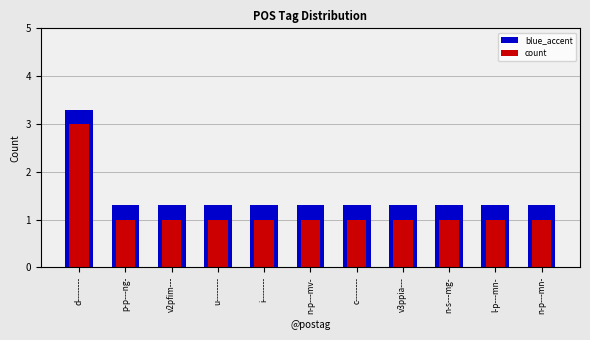

At how many categories does at least one series exceed 1?

11